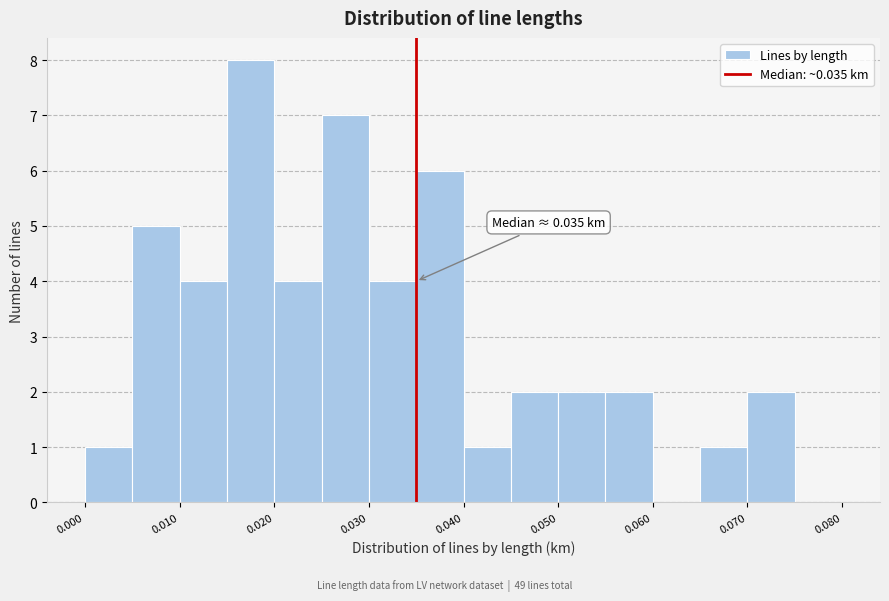

Which range on the x-axis has the tallest bar?

0.015 to 0.020